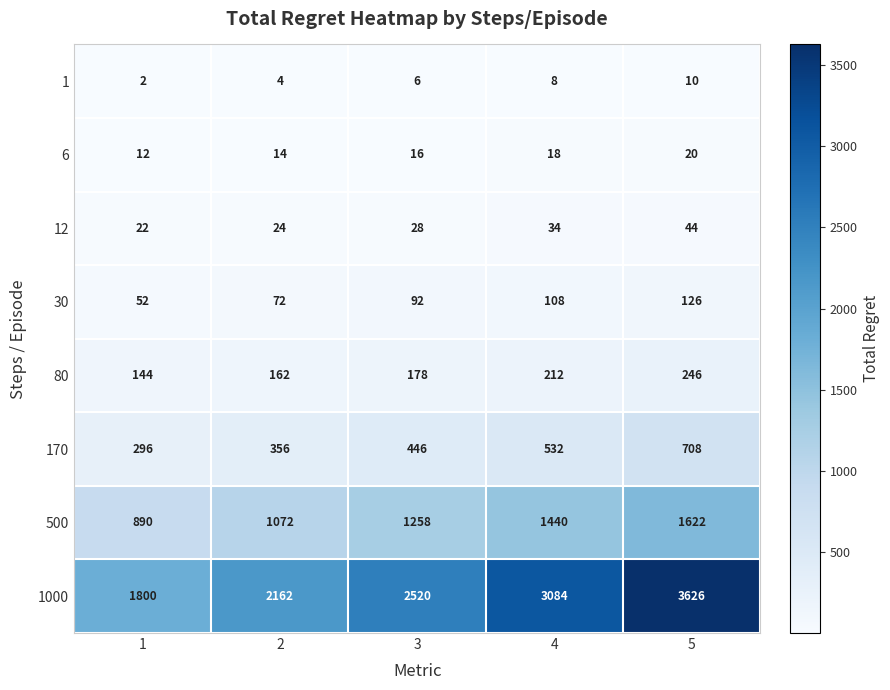

How many series are shown in this chart?

8